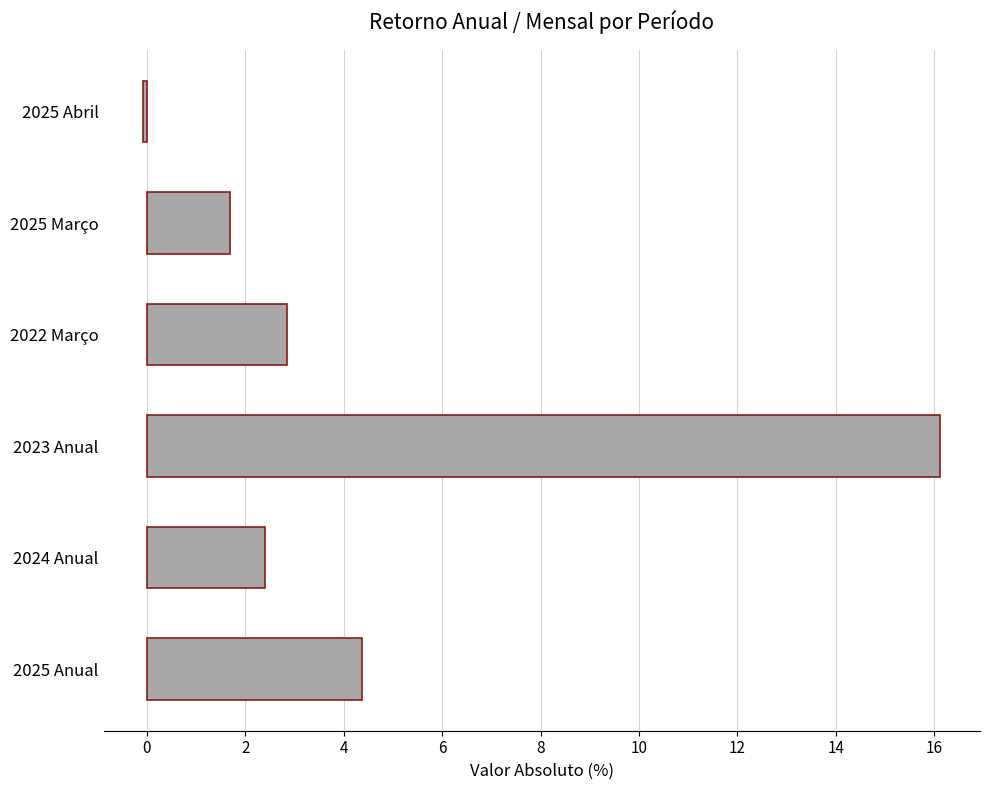

What is the approximate value at 2025 Anual?

4.4